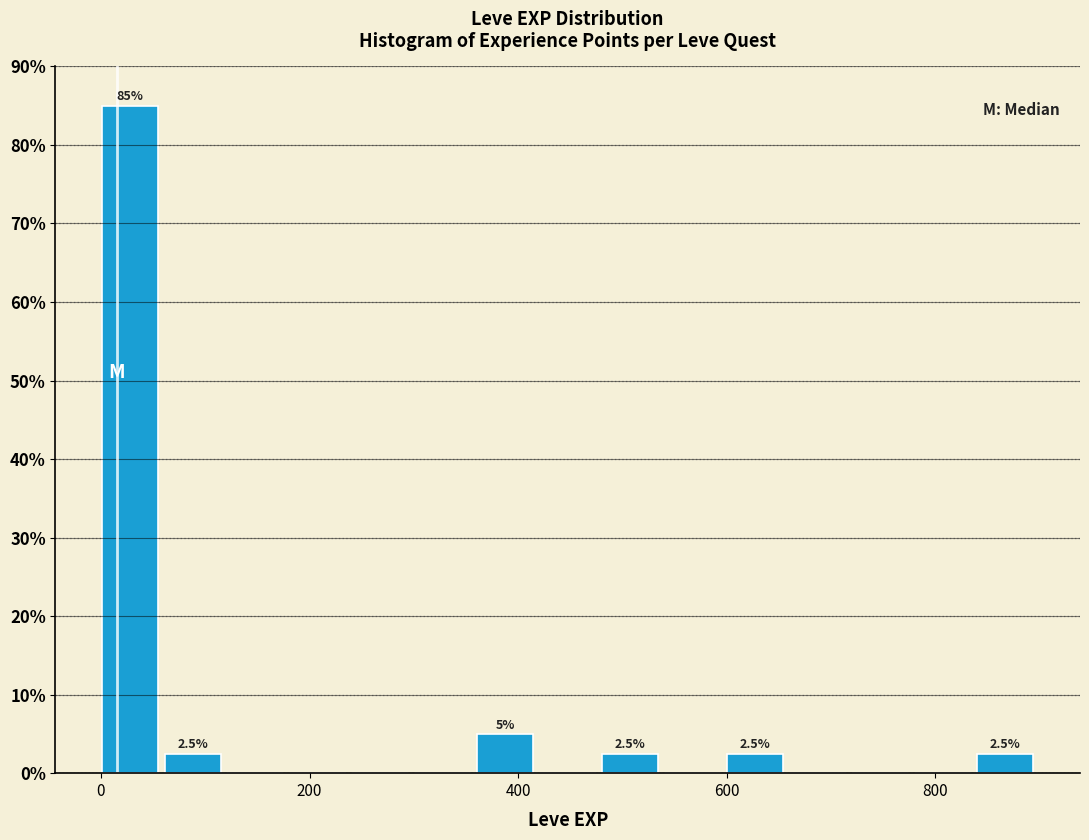

Around what value on the x-axis is the tallest bar? Give the approximate position of its centre, as read against the axis.

20